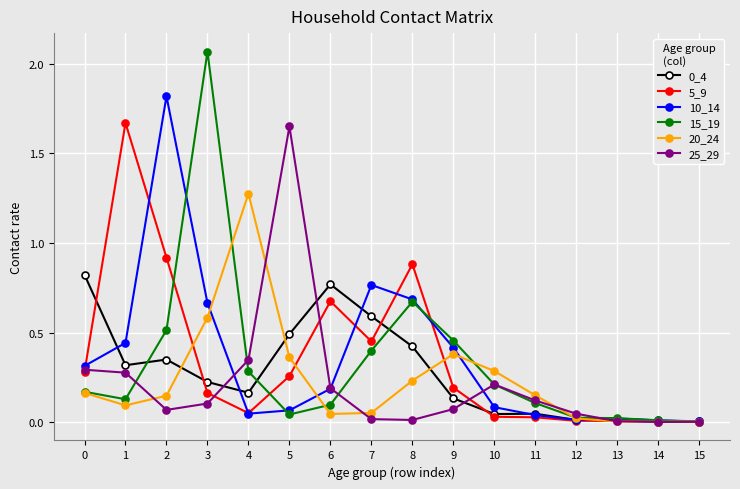

At which category does 20_24 reach its first local peak?

4